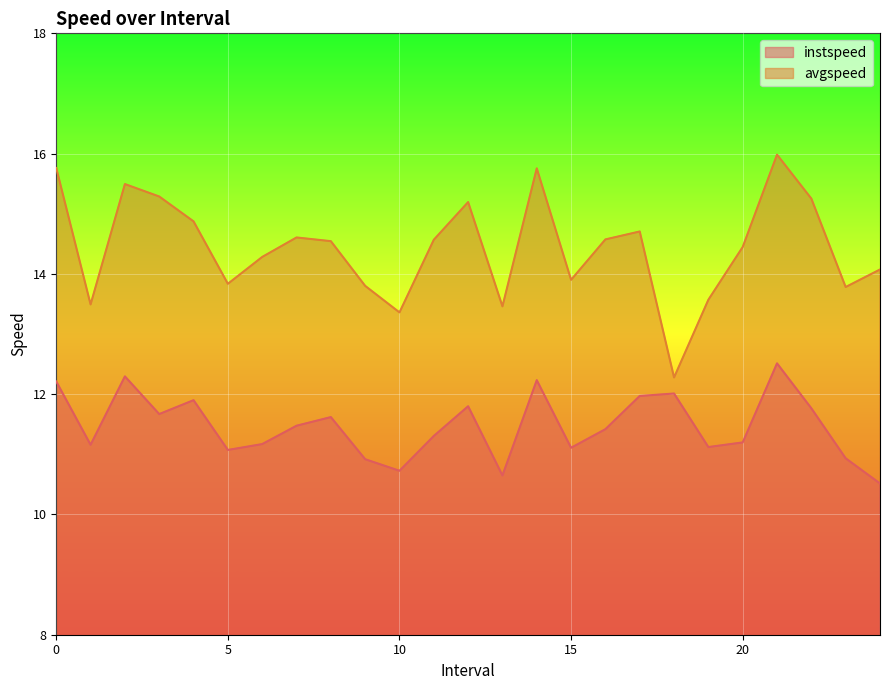

Rank the categories by instspeed value from lowest to highest.

24.0, 13.0, 10.0, 9.0, 23.0, 5.0, 15.0, 19.0, 1.0, 6.0, 20.0, 11.0, 16.0, 7.0, 8.0, 3.0, 22.0, 12.0, 4.0, 17.0, 18.0, 0.0, 14.0, 2.0, 21.0